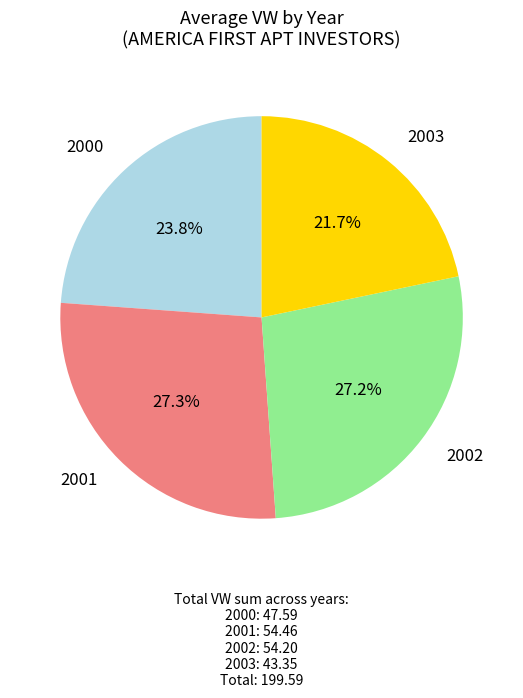

Is there any slice that represents more than half of the pie?

No